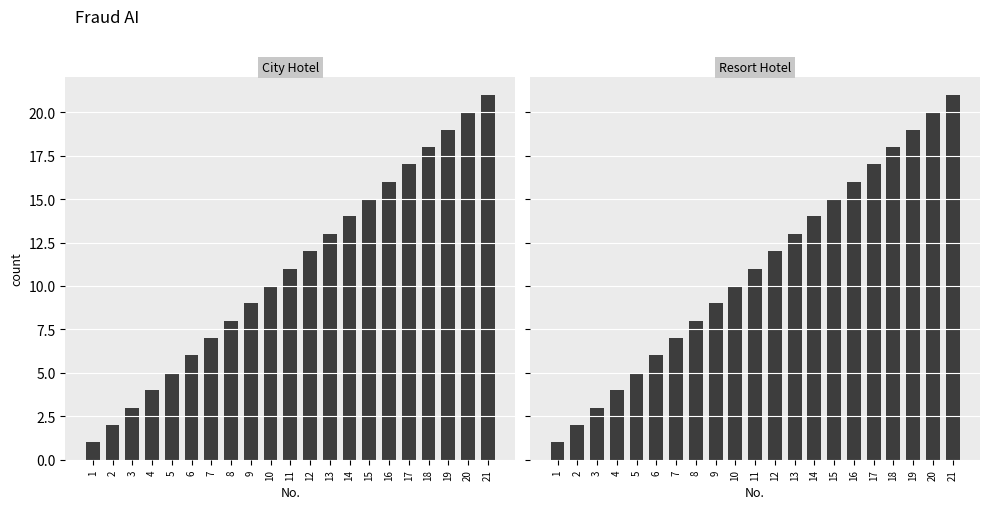

The City Hotel series shows 4 at 4. True or false?

True